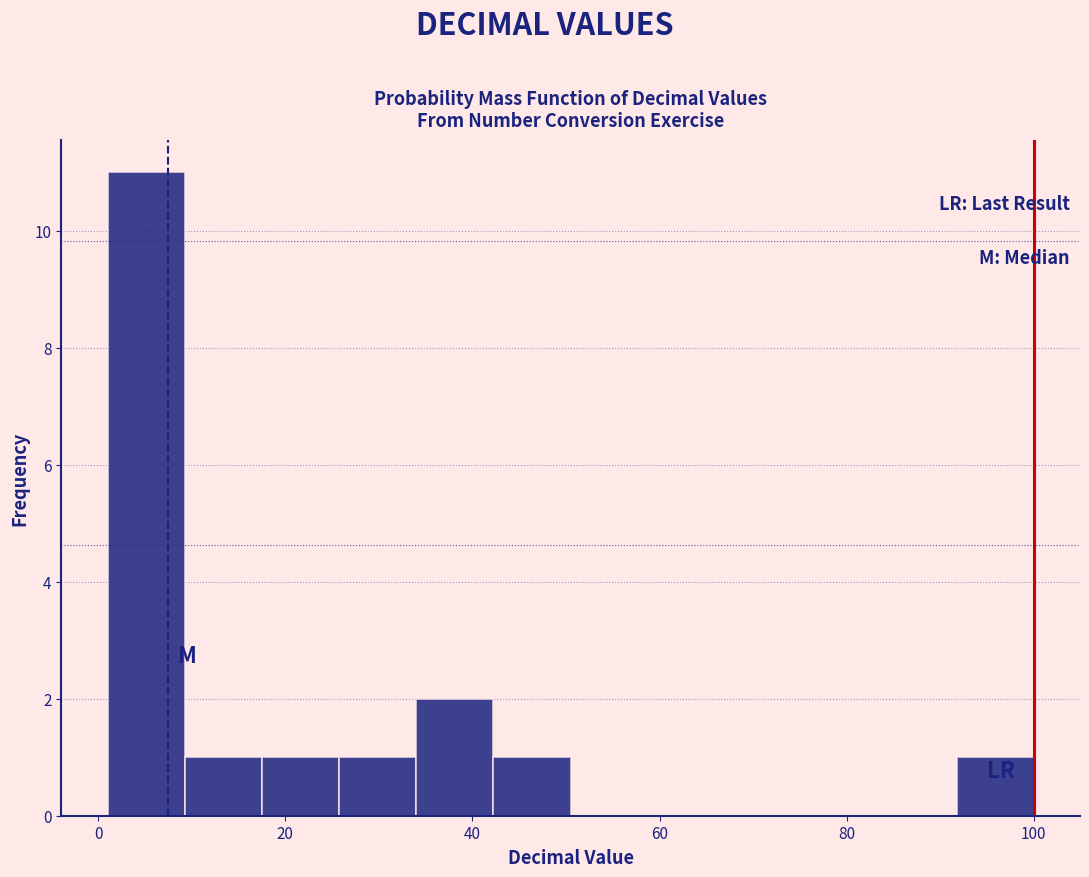

Over which range of the x-axis is the bar tallest?

2 to 10